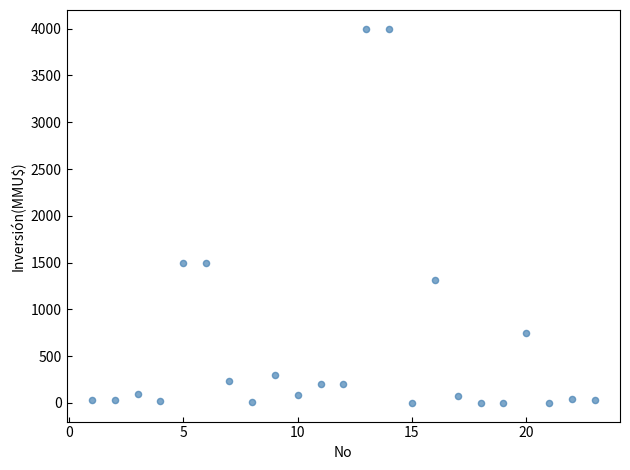

What is the range of X values (max minus min)?

22